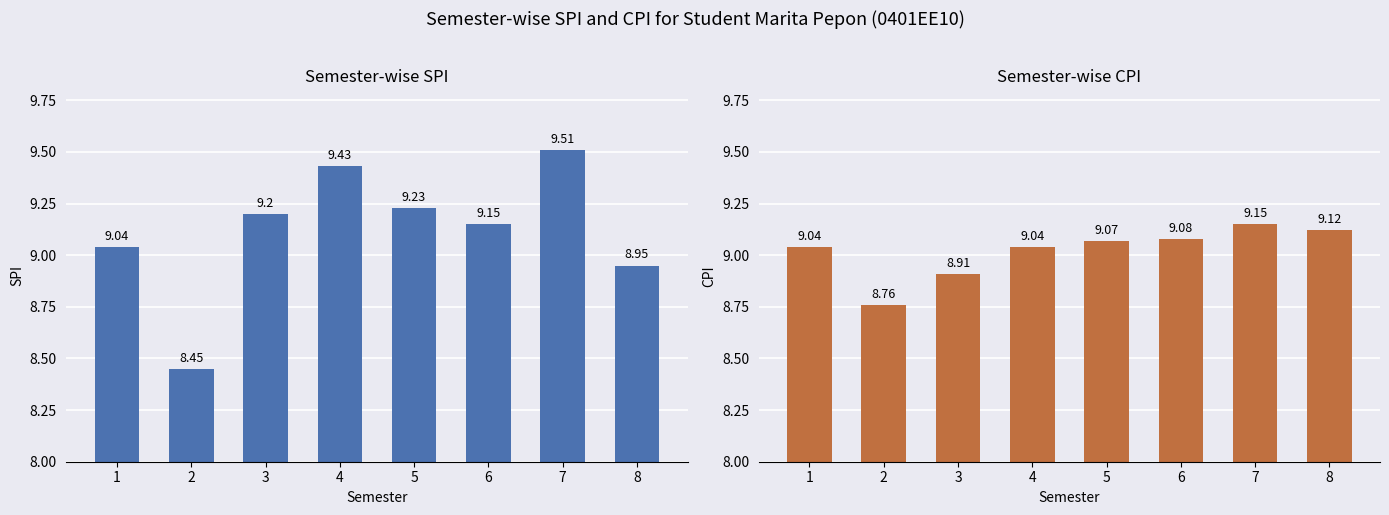

How many groups of bars are there?

8